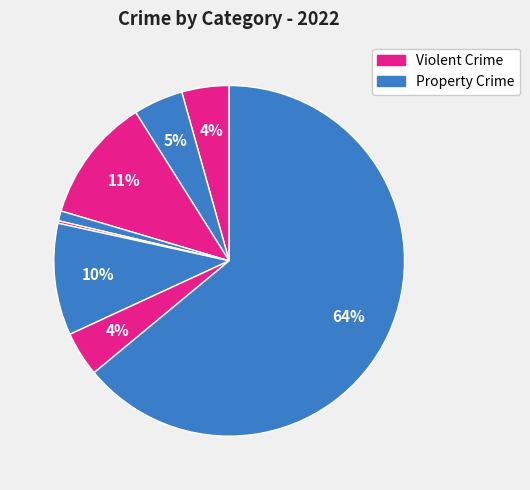

Rank the categories by value from highest to lowest.

Theft, Burglary, Motor Vehicle Theft, Aggravated Battery, Aggravated Assault, Robbery, Criminal Sexual Assault, Homicide, Arson